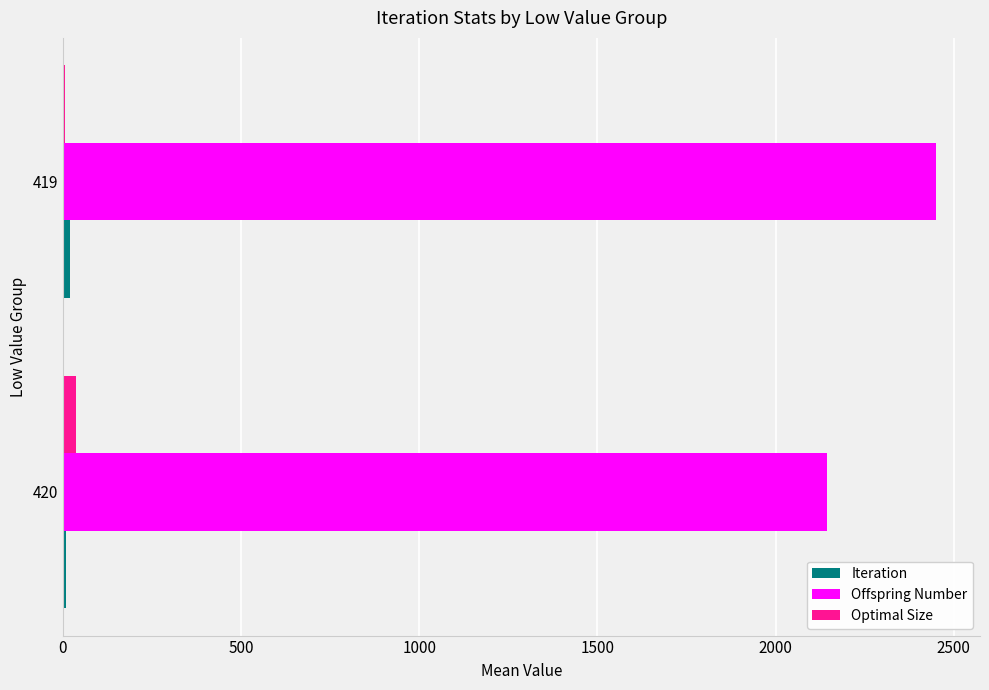

True or false: Optimal Size has a value of 37.4 at 420.

True